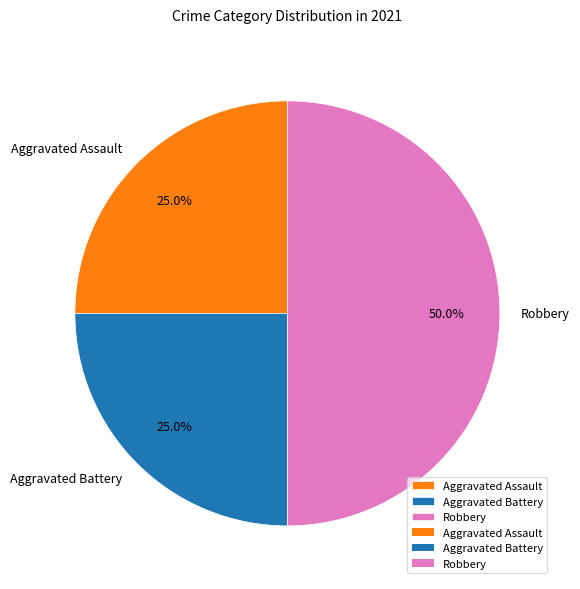

To the nearest percent, what is the difference between the largest and smallest slice percentages?

25%